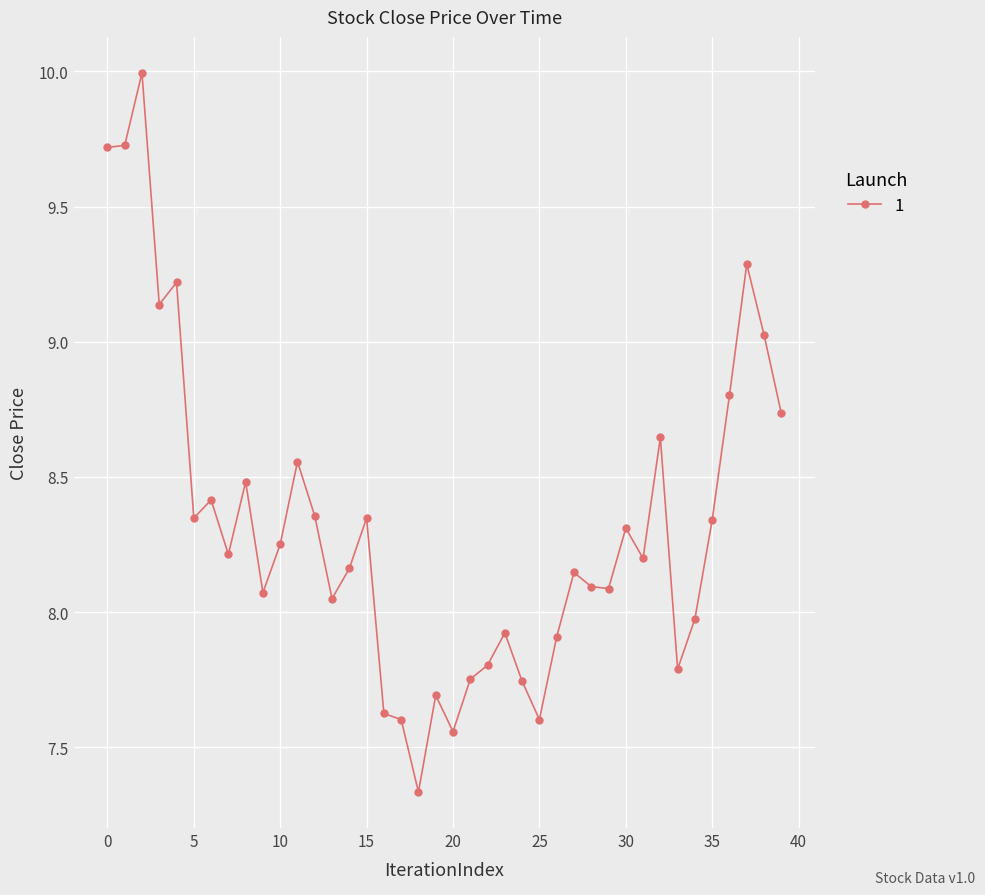

What is the value of the 9th point from the left?

8.5